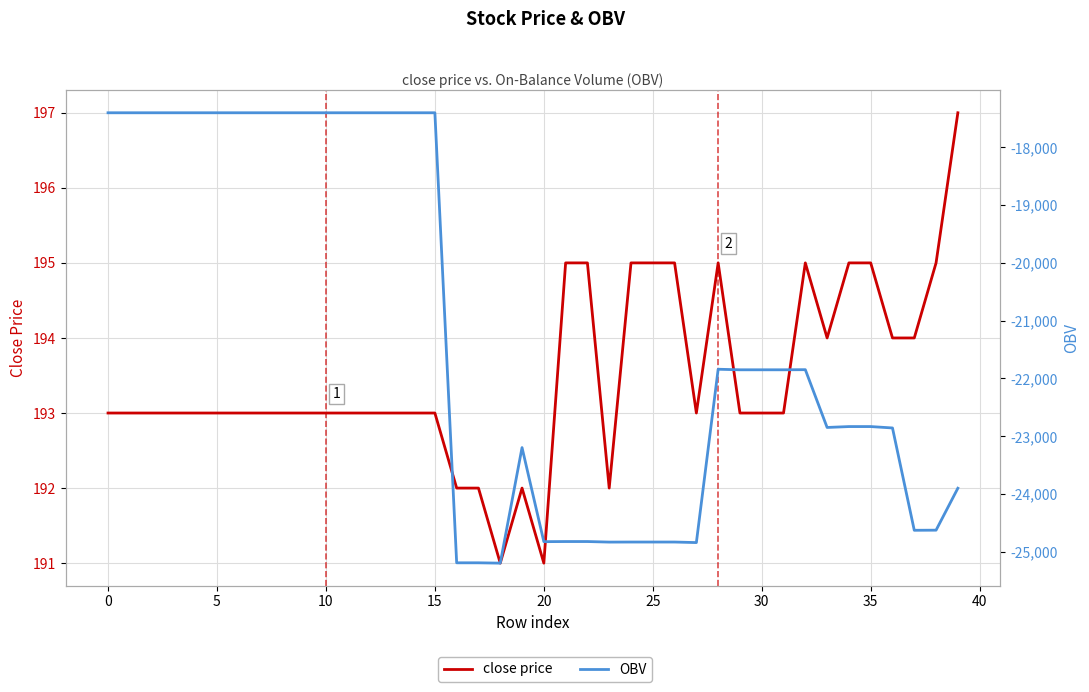

Count the number of categories in the chart.

40